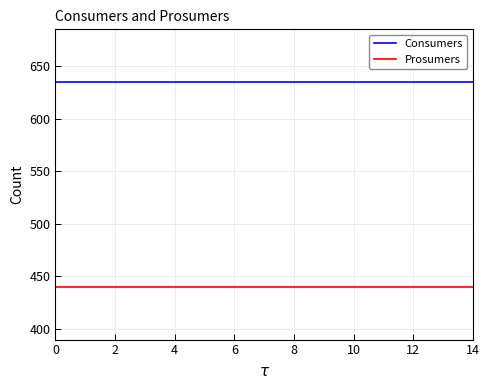

True or false: Prosumers and Consumers cross at least once.

False